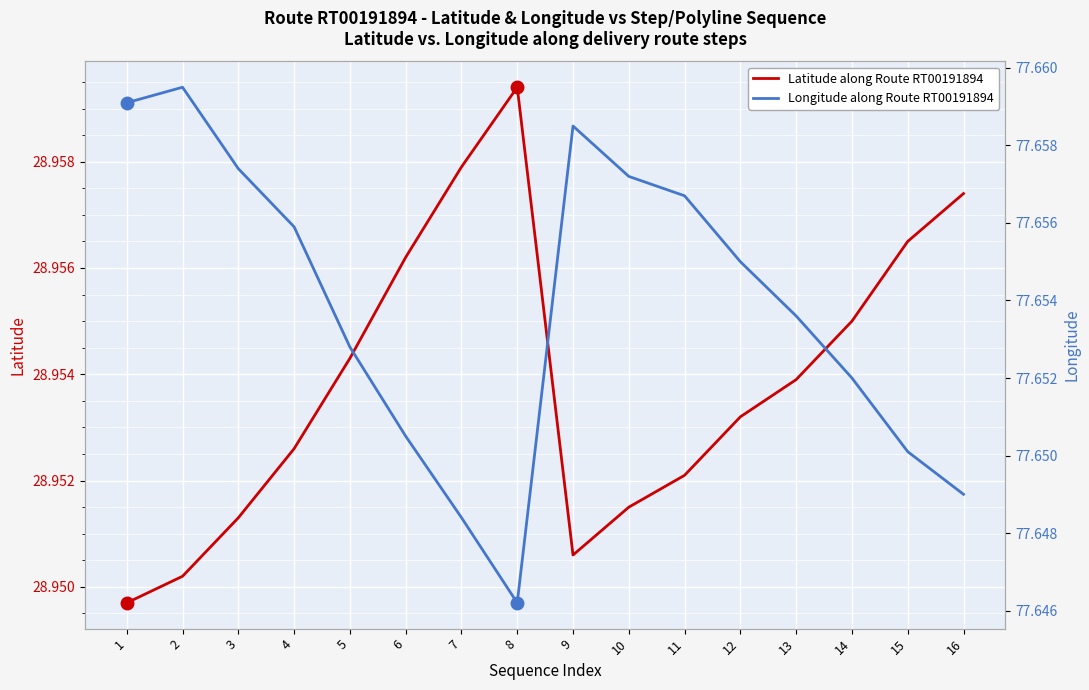

What are all the series names shown in the legend?

Latitude along Route RT00191894, Longitude along Route RT00191894